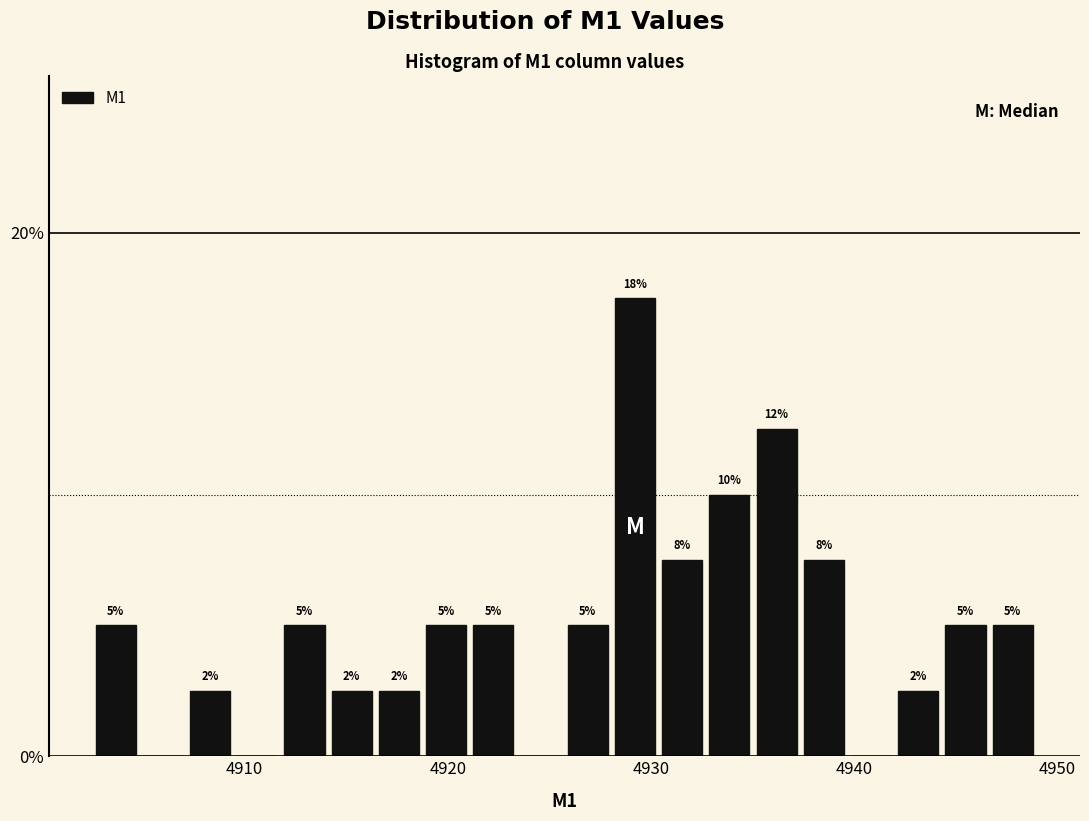

Around what value on the x-axis is the tallest bar? Give the approximate position of its centre, as read against the axis.

4929